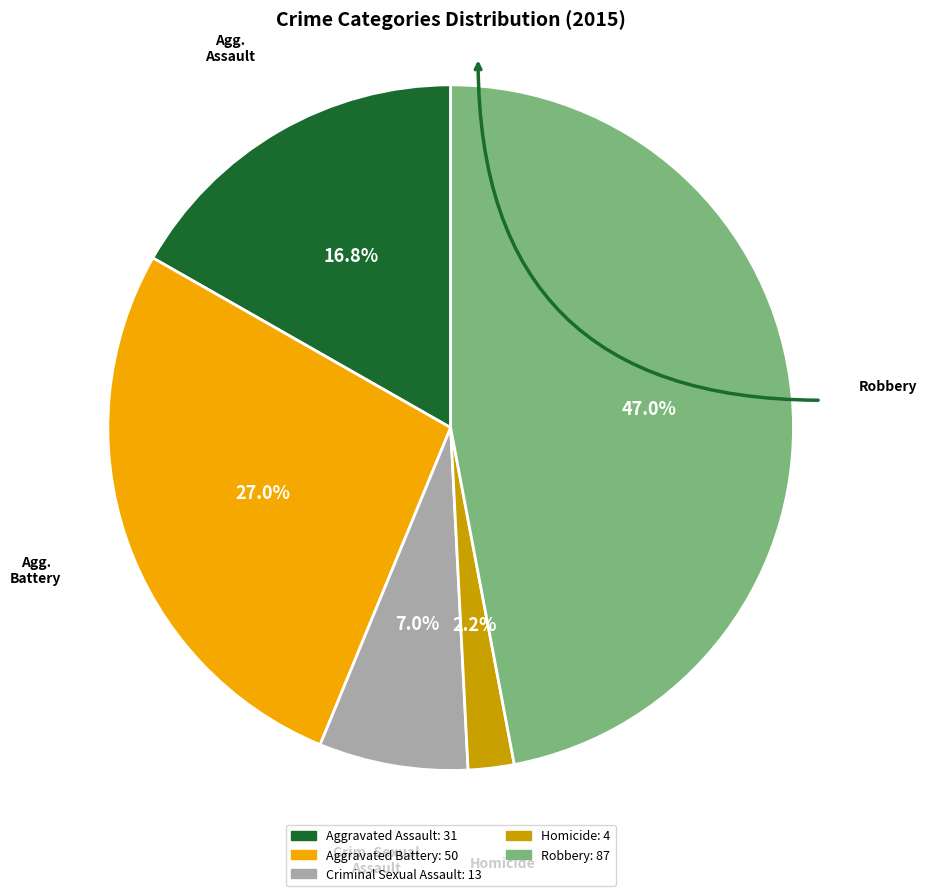

Is it true that Aggravated Battery is 27% of the pie?

True